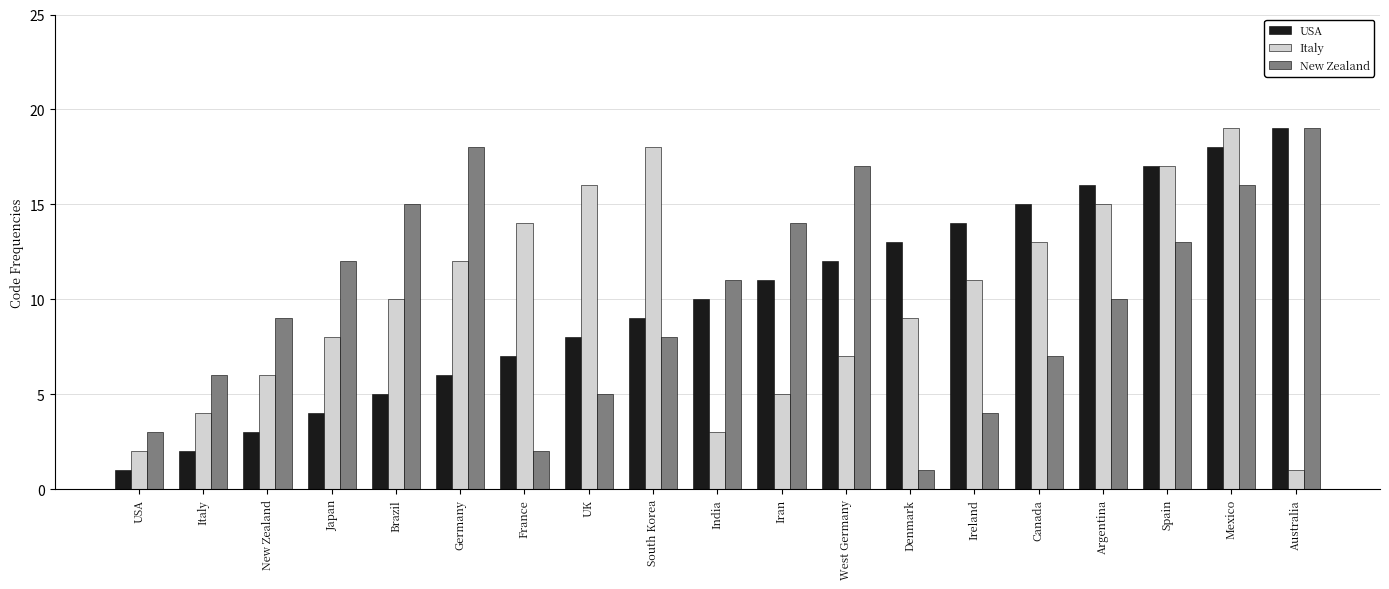

Which category has the highest value in the New Zealand series?

Australia